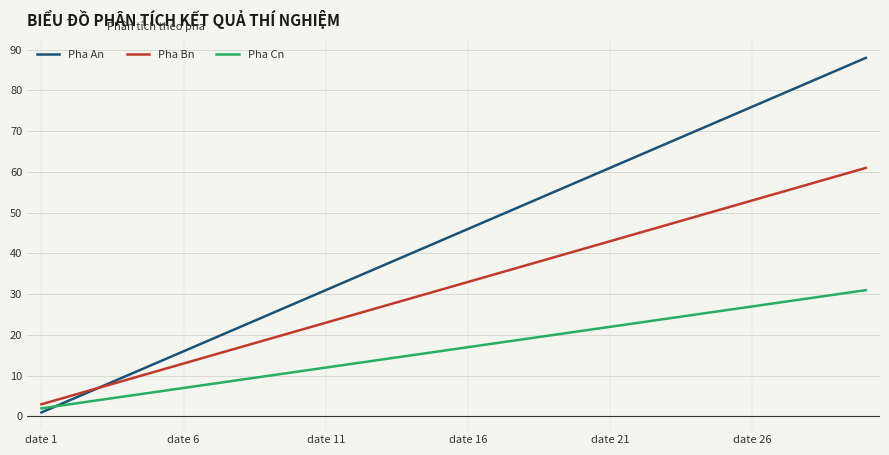

Which series has the largest total across all categories?

Pha An